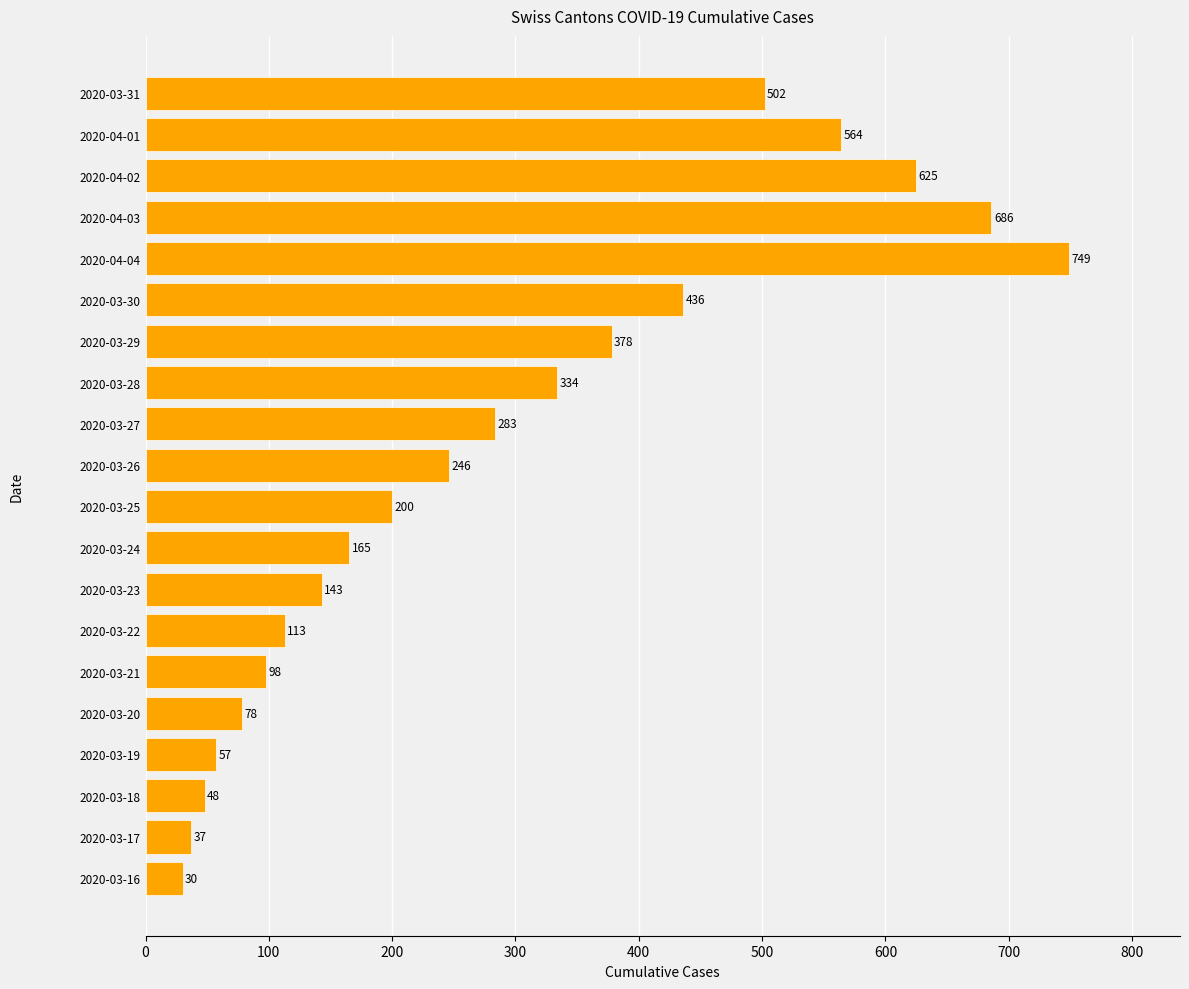

Does the chart contain any negative values?

No